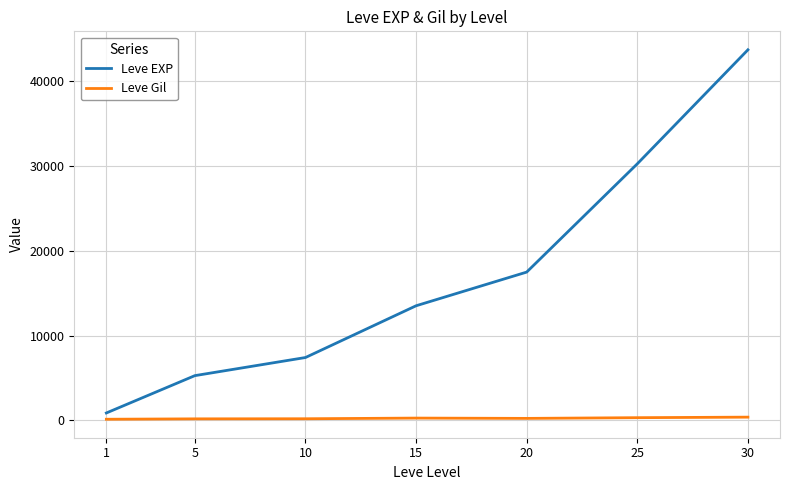

What is the highest value of the Leve EXP series?

43730.0